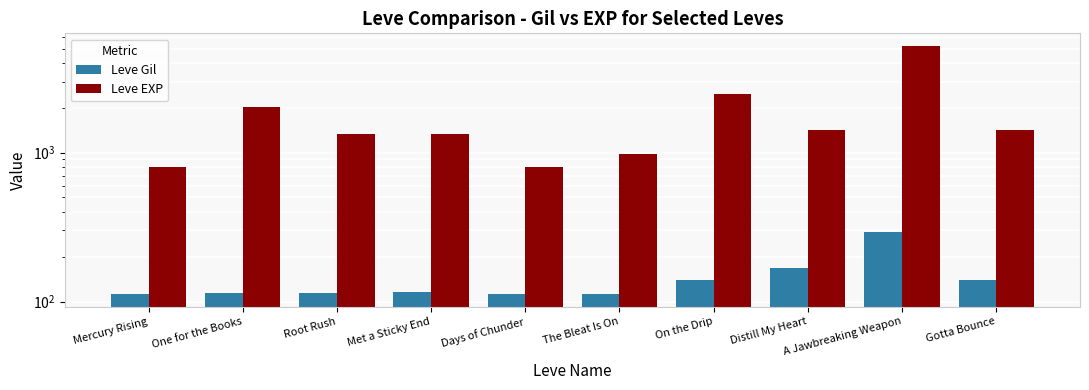

Which has a higher value, Met a Sticky End or Days of Chunder?

Met a Sticky End